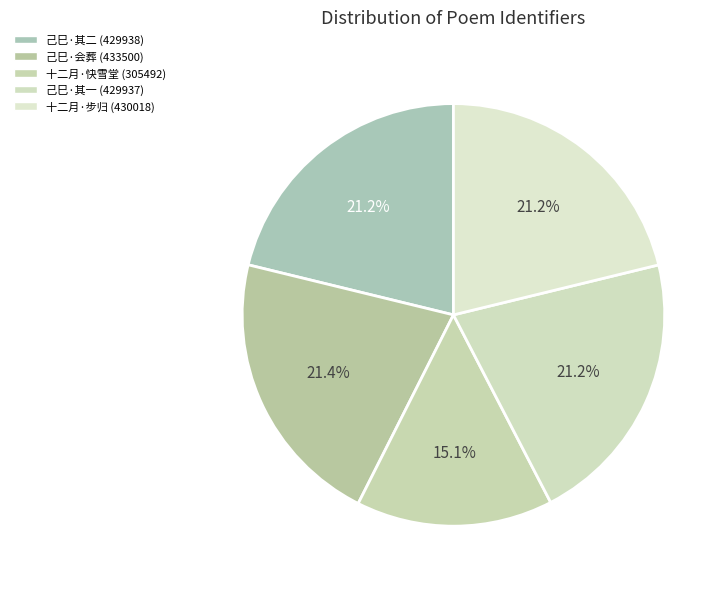

To the nearest percent, what is the average slice percentage?

20%